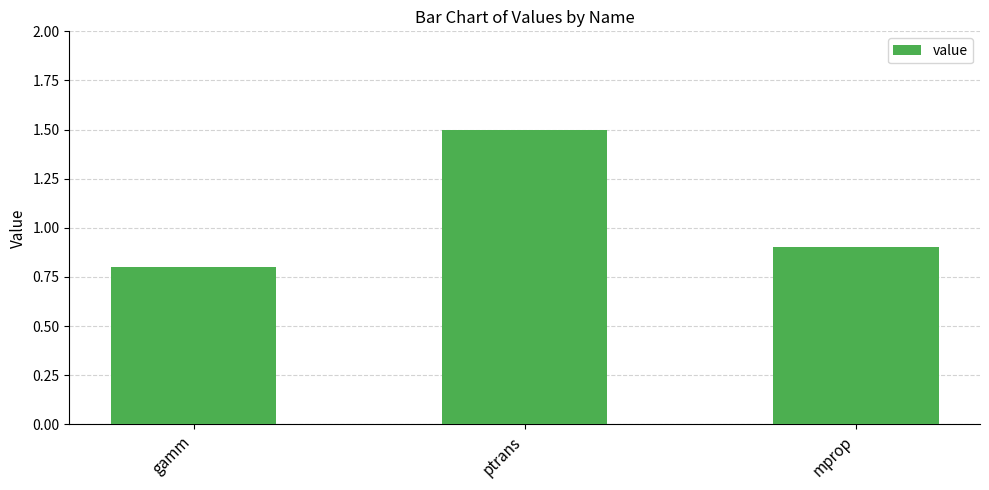

At which category does the chart reach its peak across all series?

ptrans